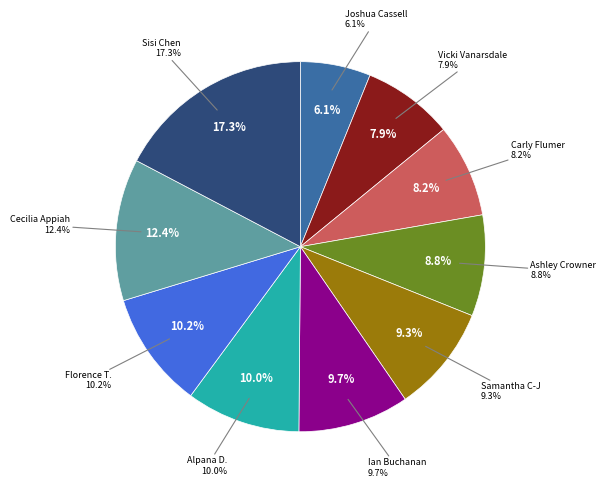

What percentage do Joshua Cassell and Ashley Crowner together represent?

15.0%